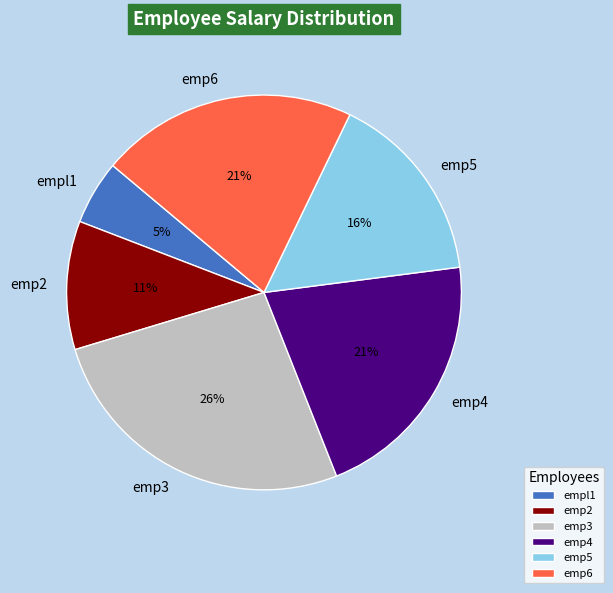

Approximately how many times larger is the value at emp2 compared to emp3?

0.4